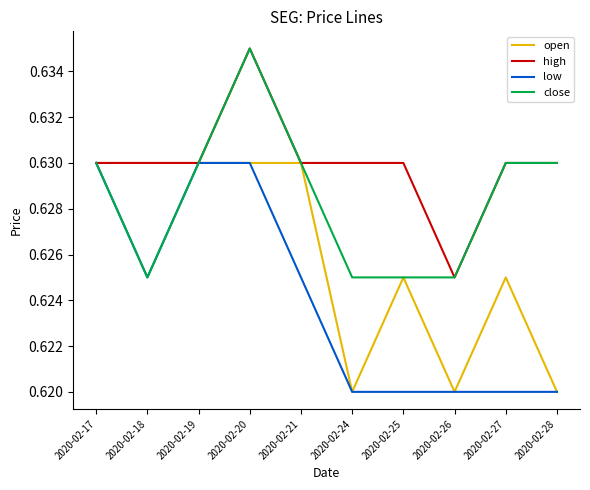

List the series in order of their overall mean, lowest first.

low, open, close, high